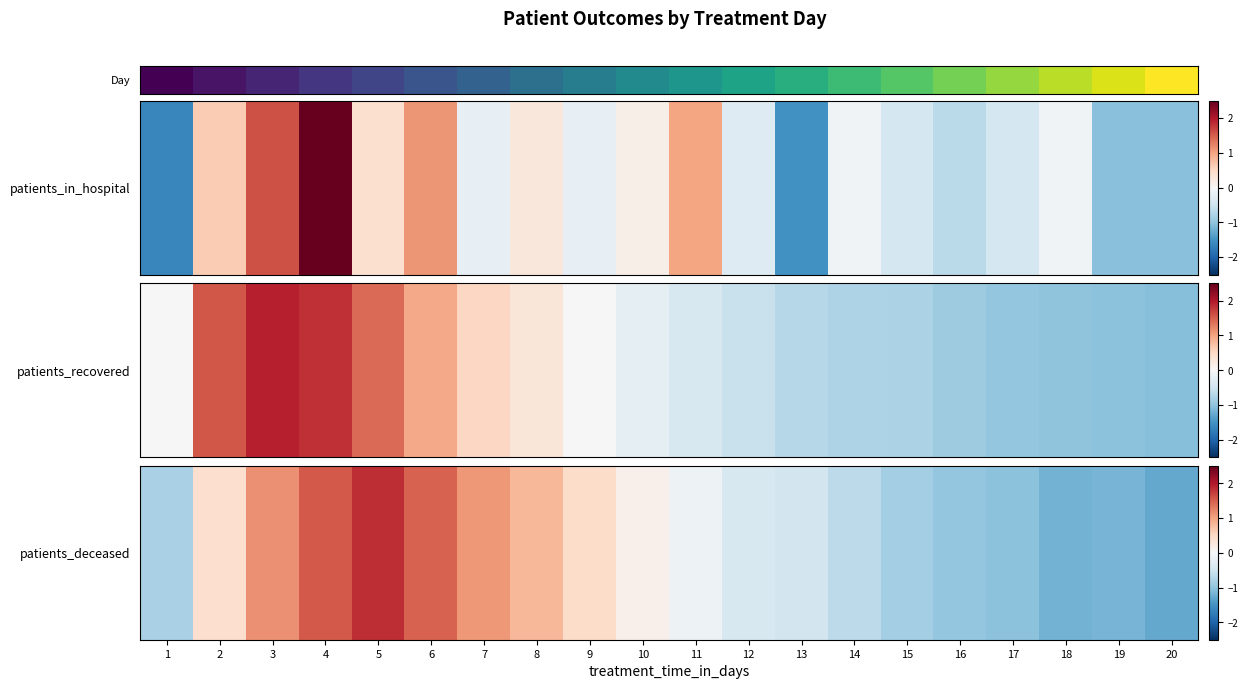

What is the ratio of the value at 11 to the value at 20?

0.6